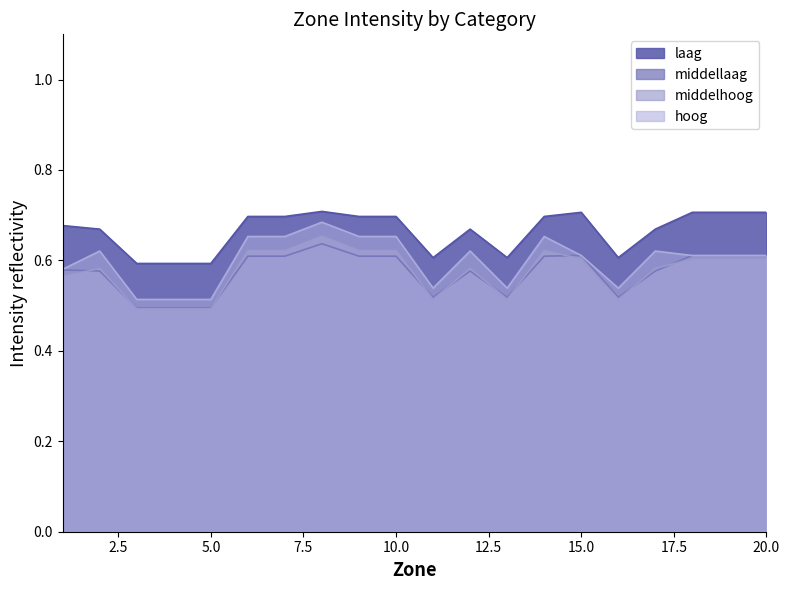

True or false: middellaag has a value of 1.1 at 20.0.

False